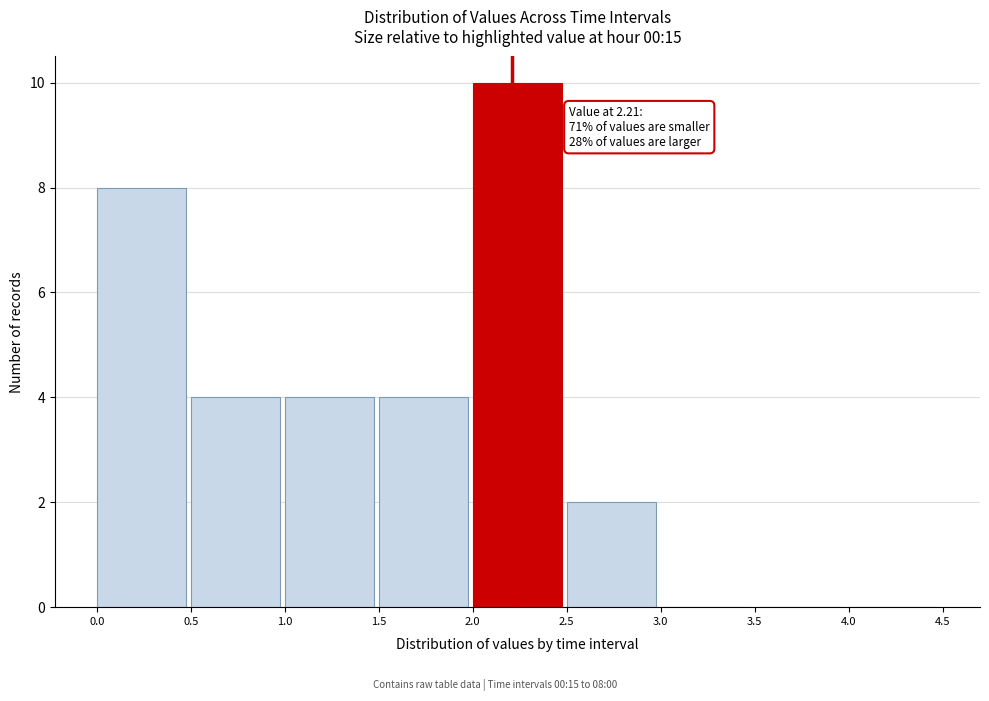

Over which range of the x-axis is the bar tallest?

2.0 to 2.5